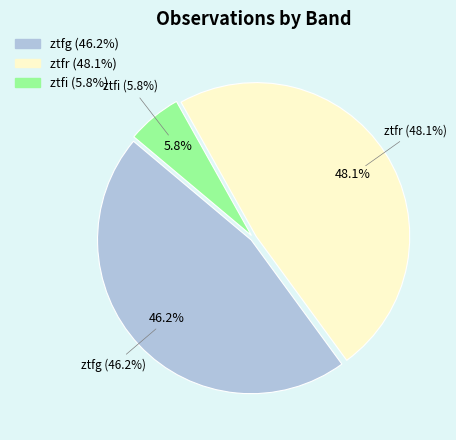

Which slice is the smallest?

ztfi